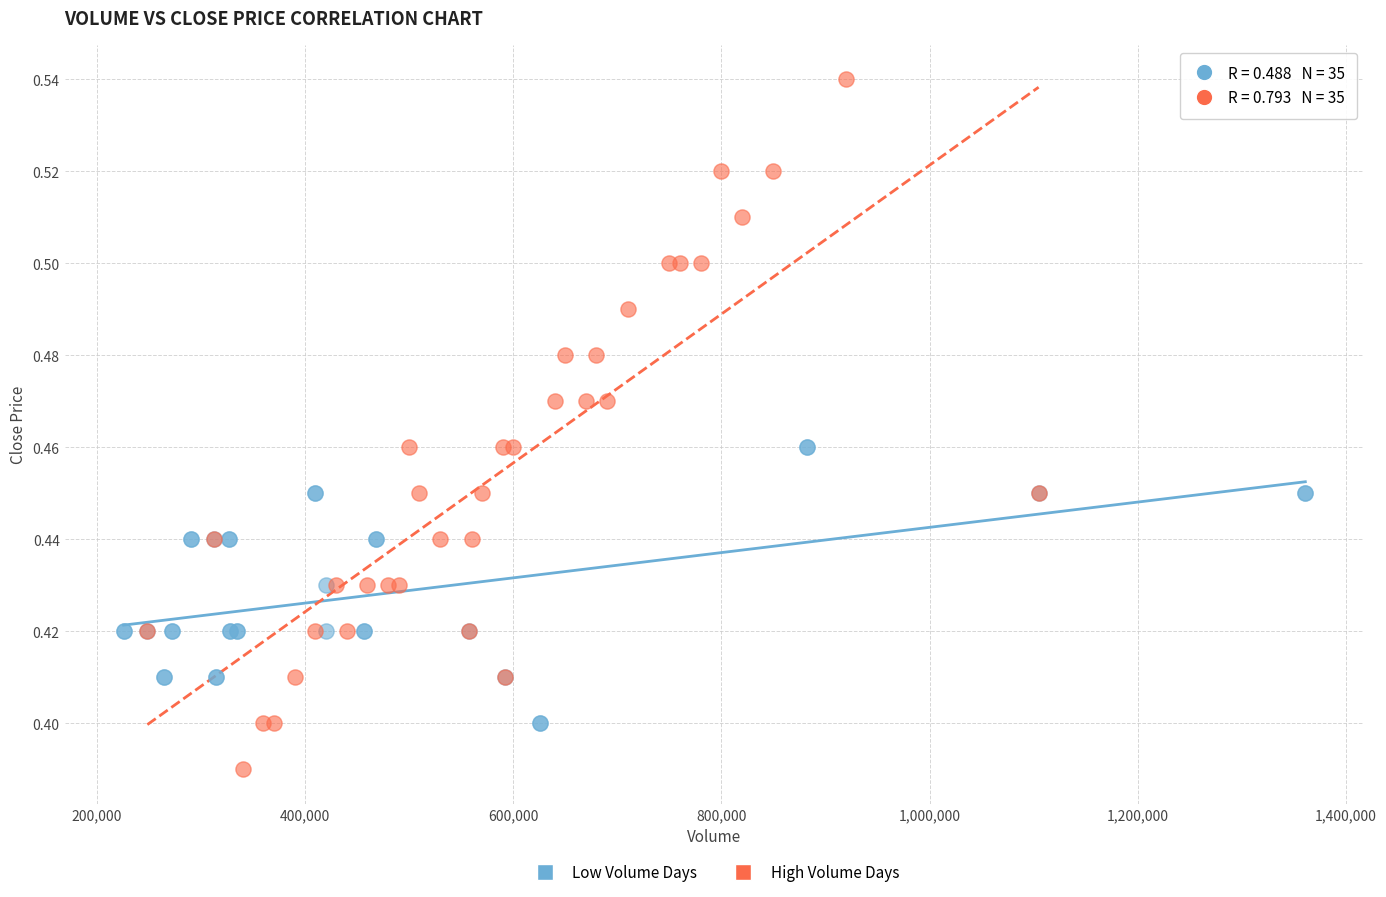

What are all the series names shown in the legend?

Low Volume Days, High Volume Days